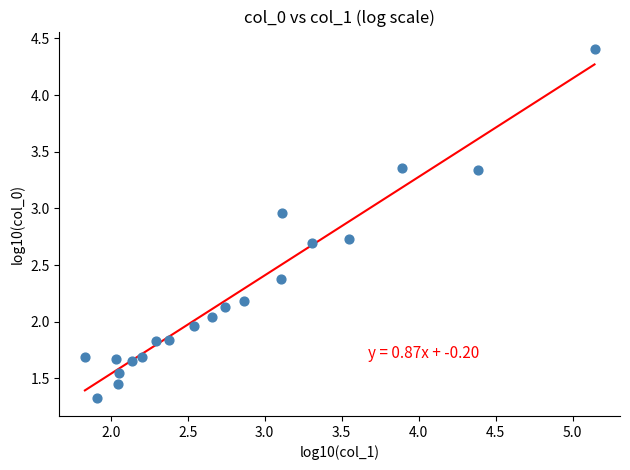

What is the range of Y values (max minus min)?

3.1